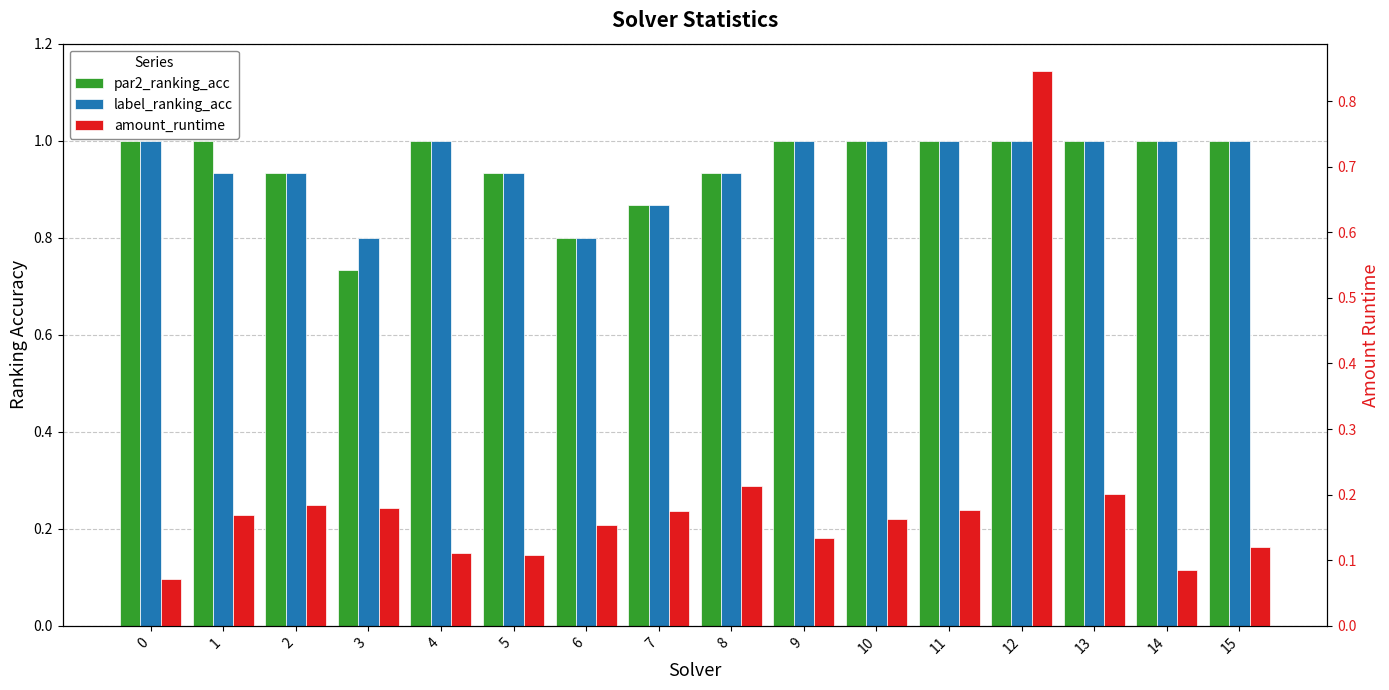

What is the value of the par2_ranking_acc bar at the 16th from the left?

1.0